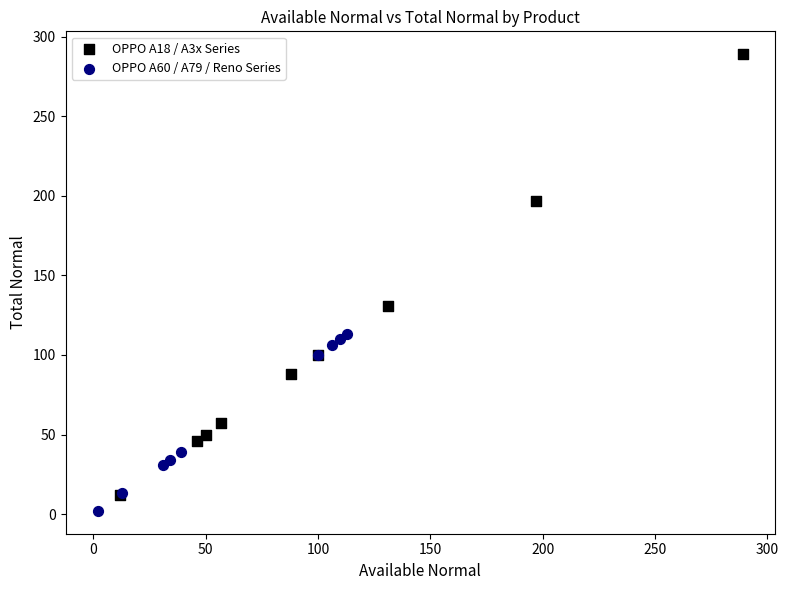

Which series has the widest spread of Y values?

OPPO A18 / A3x Series